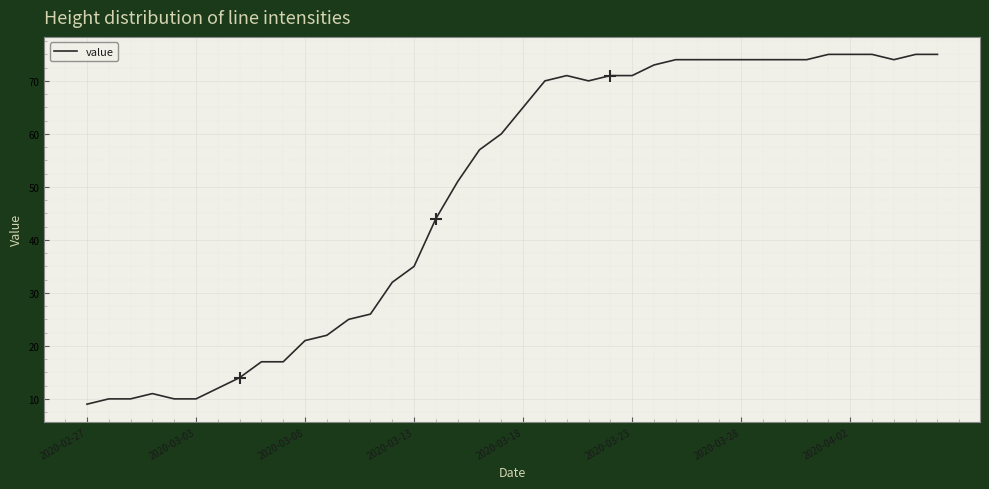

What is the minimum value shown in the chart?

9